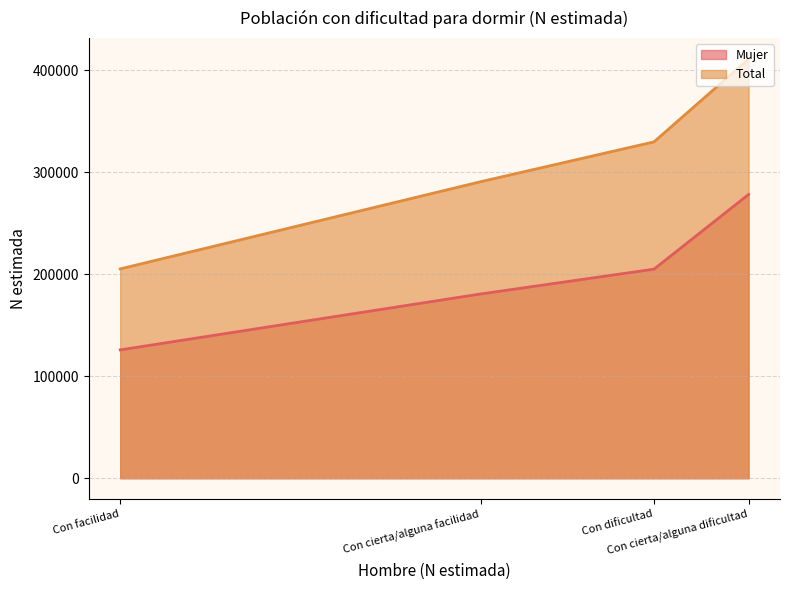

Between Con facilidad and Con cierta/alguna facilidad, which is larger?

Con cierta/alguna facilidad